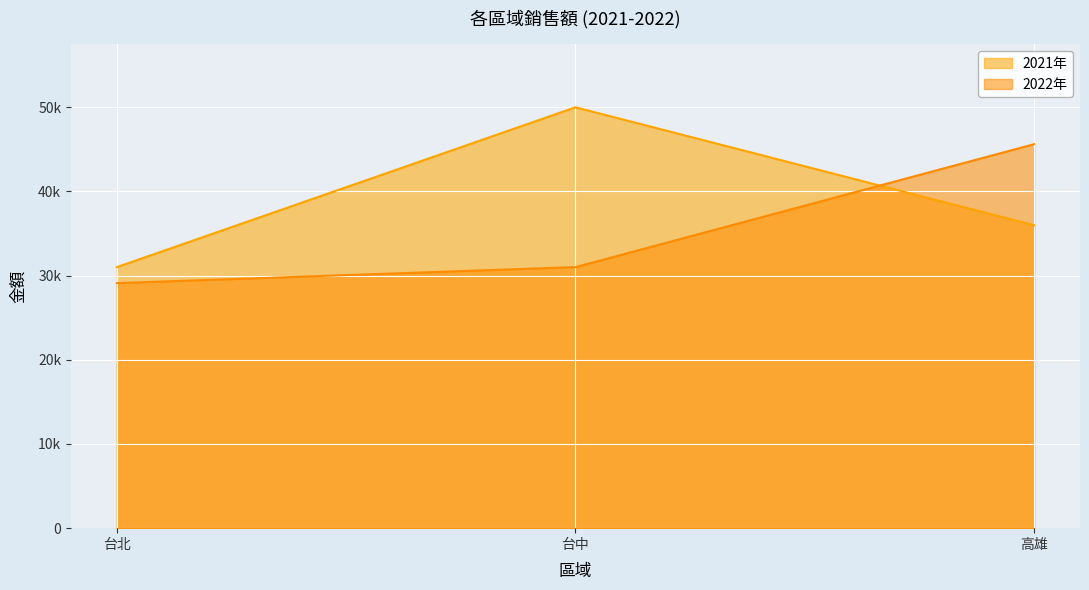

Does the chart display data point markers on the line(s)?

No